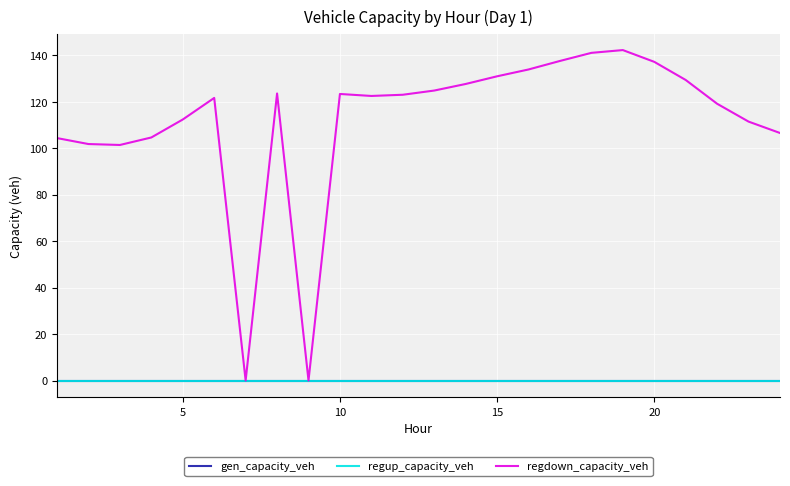

What is the maximum value shown in the chart?

142.3